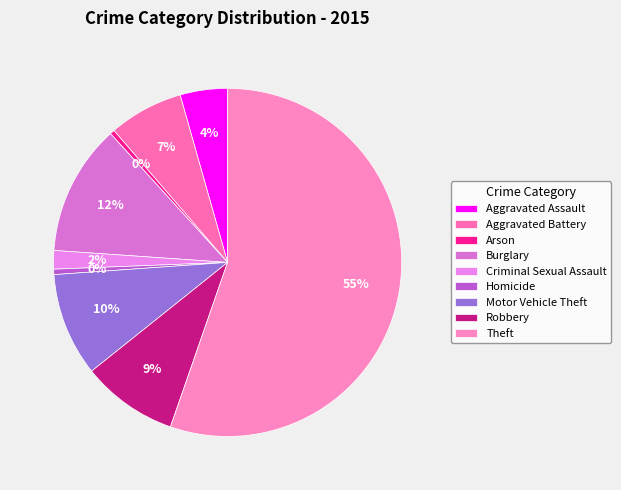

The Criminal Sexual Assault slice represents 9% of the pie. True or false?

False